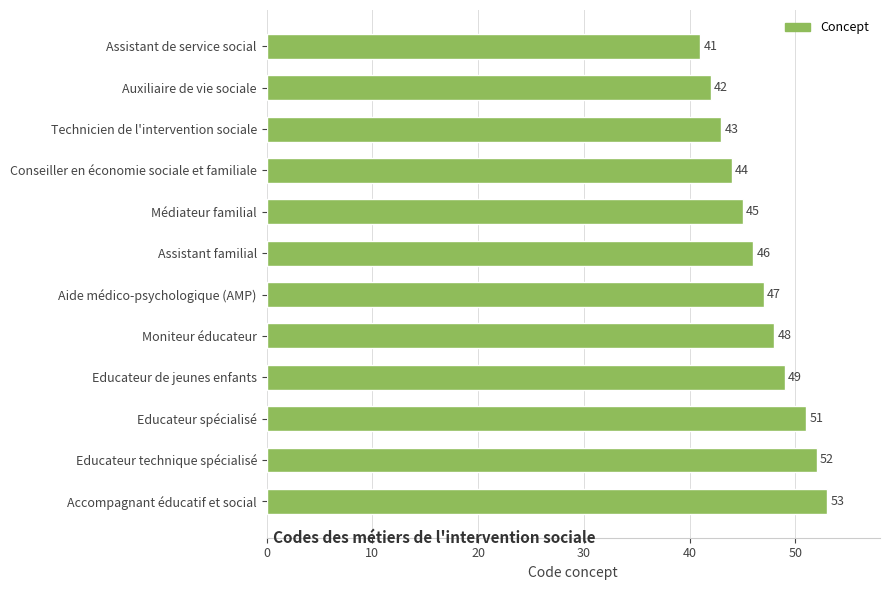

What is the maximum value shown in the chart?

53